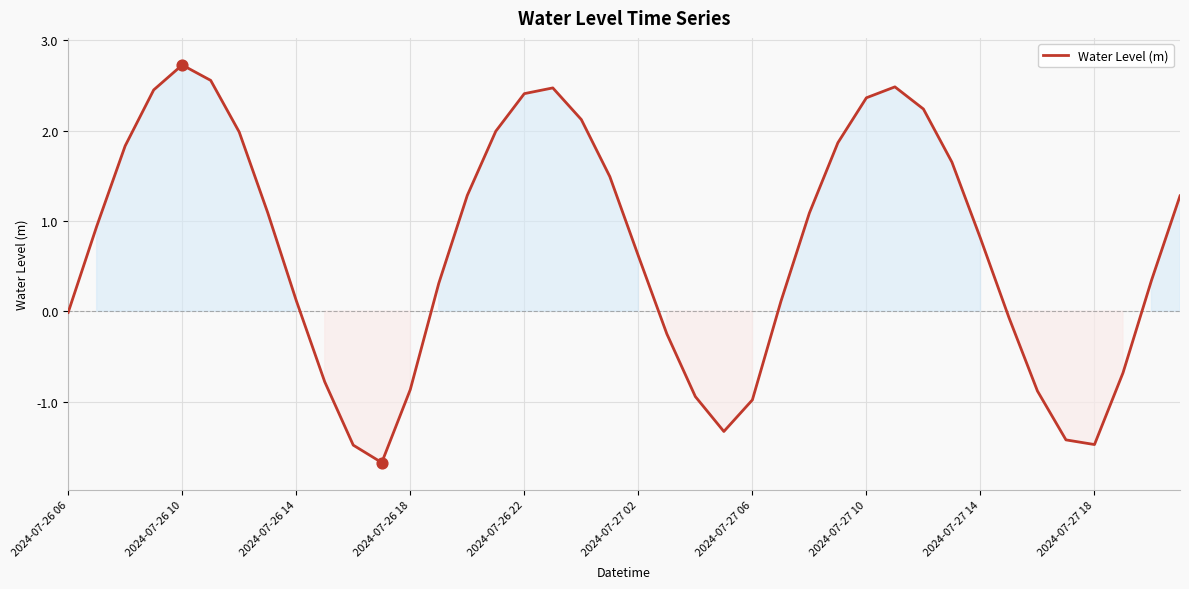

What is the difference between the maximum and minimum values?

4.4